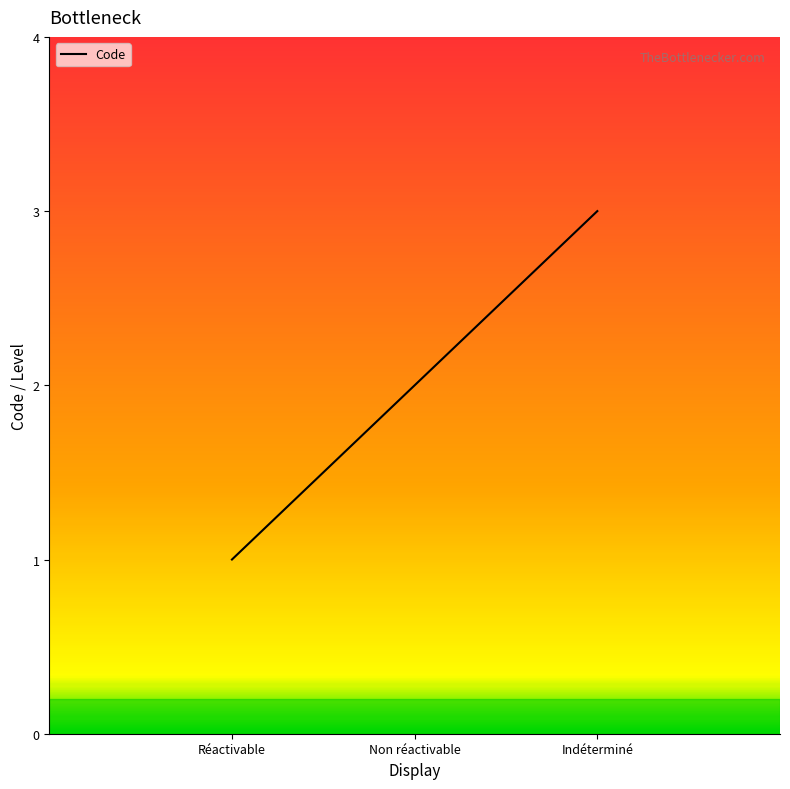

List the labels in order of value, largest first.

Indéterminé, Non réactivable, Réactivable